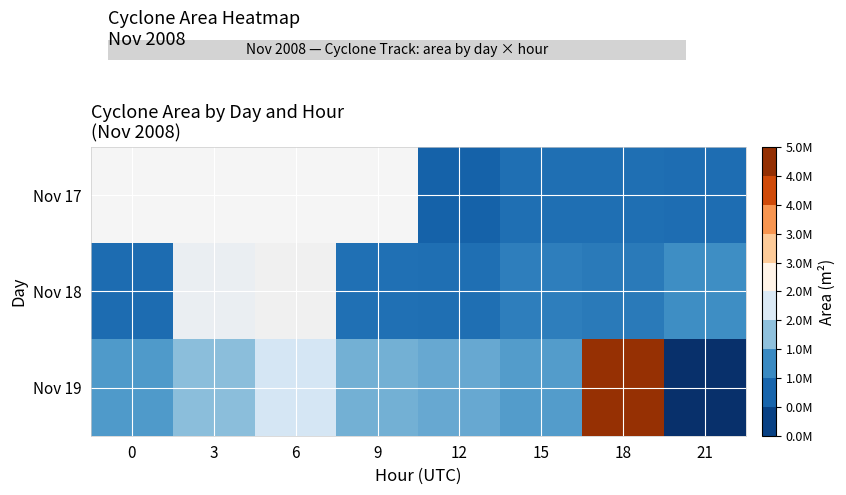

Where is Nov 18 nearest to the value 1688125?

21